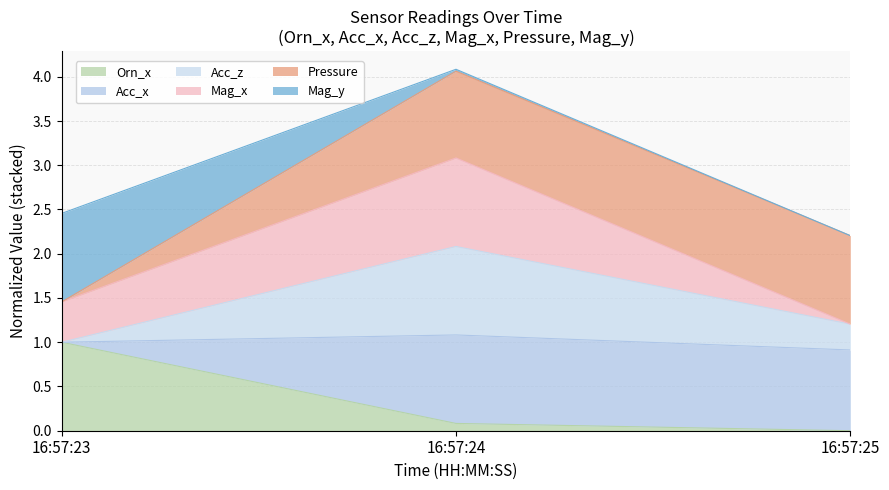

True or false: Orn_x has a value of 1.4 at 16:57:23.

False